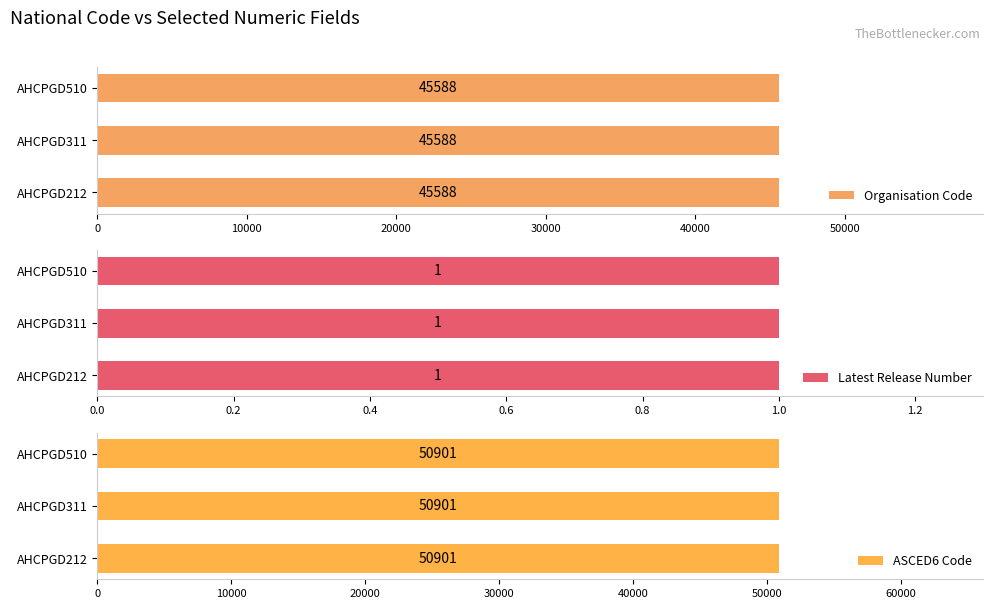

The value of Latest Release Number at AHCPGD212 is 1. True or false?

False